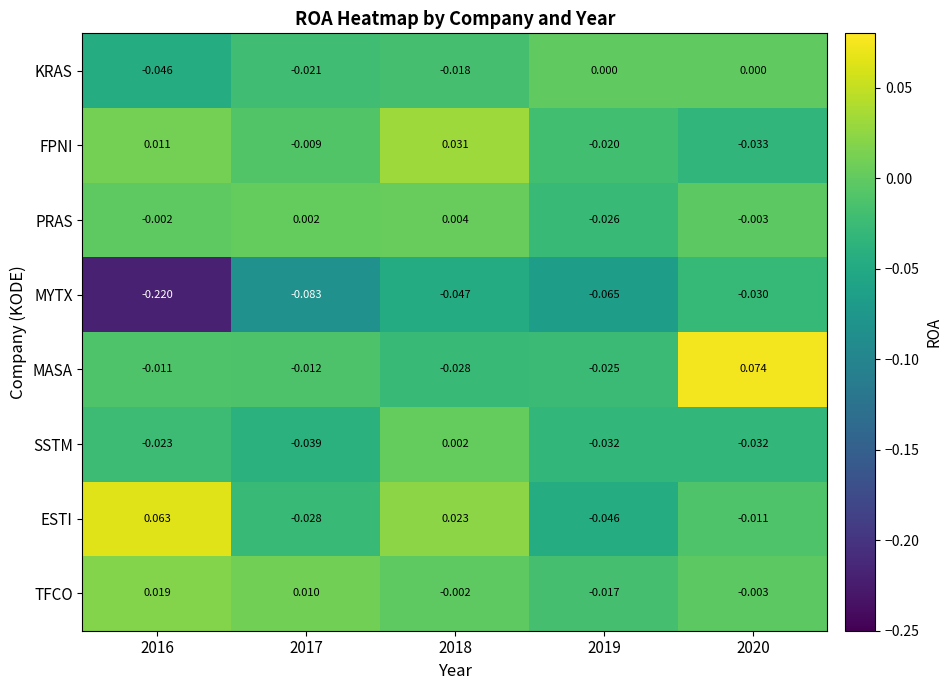

Between 2016 and 2018, which series saw the biggest shift?

MYTX